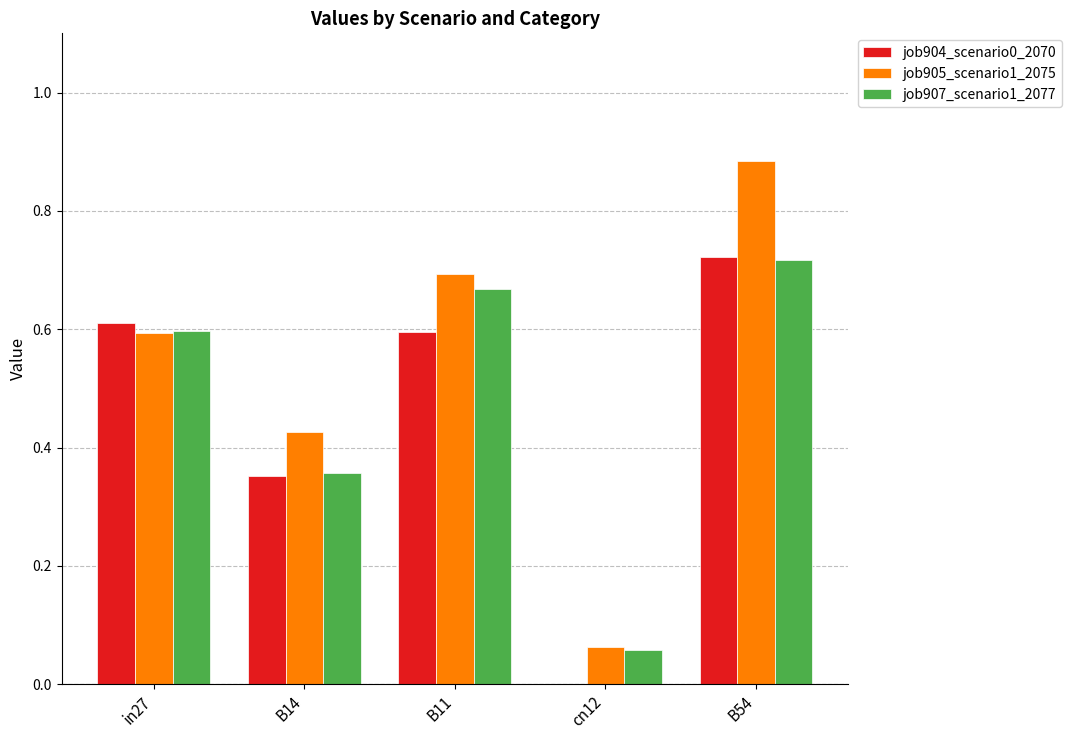

The job904_scenario0_2070 series shows 1.0 at in27. True or false?

False